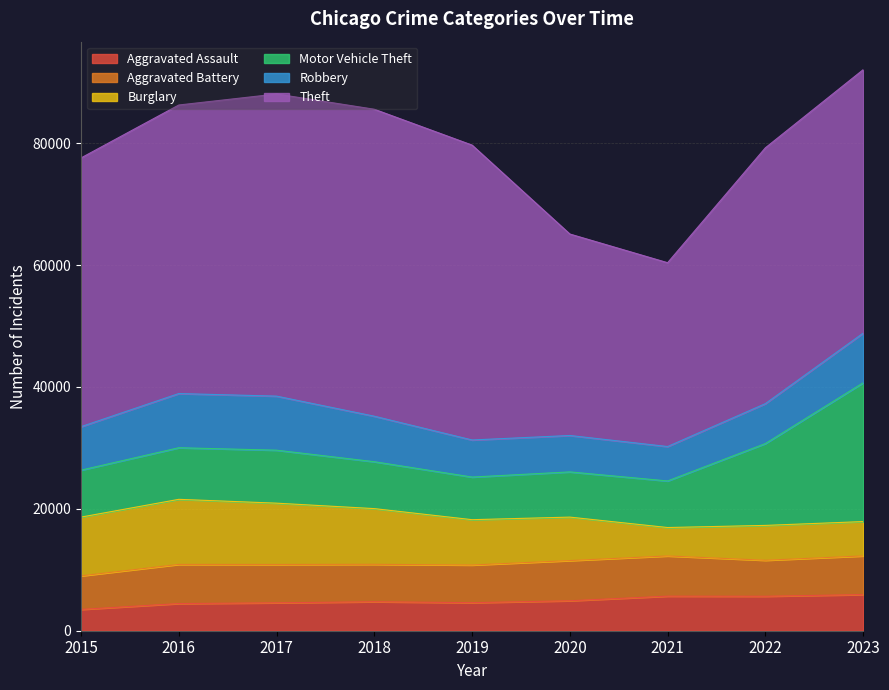

Reading right to left, transcribe all the data shown in this chart.

Aggravated Assault: 5927	5657	5672	4916	4602	4755	4579	4456	3496
Aggravated Battery: 6347	5904	6598	6593	6180	6140	6291	6425	5506
Burglary: 5634	5717	4660	7130	7435	9137	10057	10674	9639
Motor Vehicle Theft: 22763	13427	7641	7418	6992	7696	8691	8467	7703
Robbery: 8142	6547	5646	5972	6083	7464	8869	8887	7132
Theft: 43226	41974	30159	33052	48377	50360	49569	47340	44091